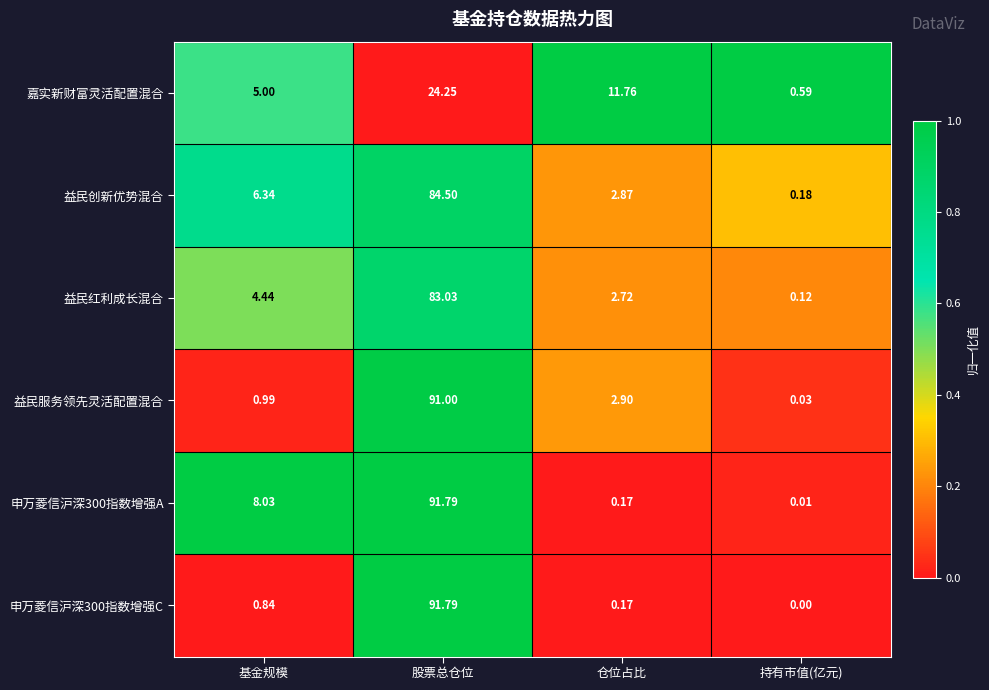

List the labels in order of 益民服务领先灵活配置混合 value, largest first.

股票总仓位, 仓位占比, 基金规模, 持有市值(亿元)